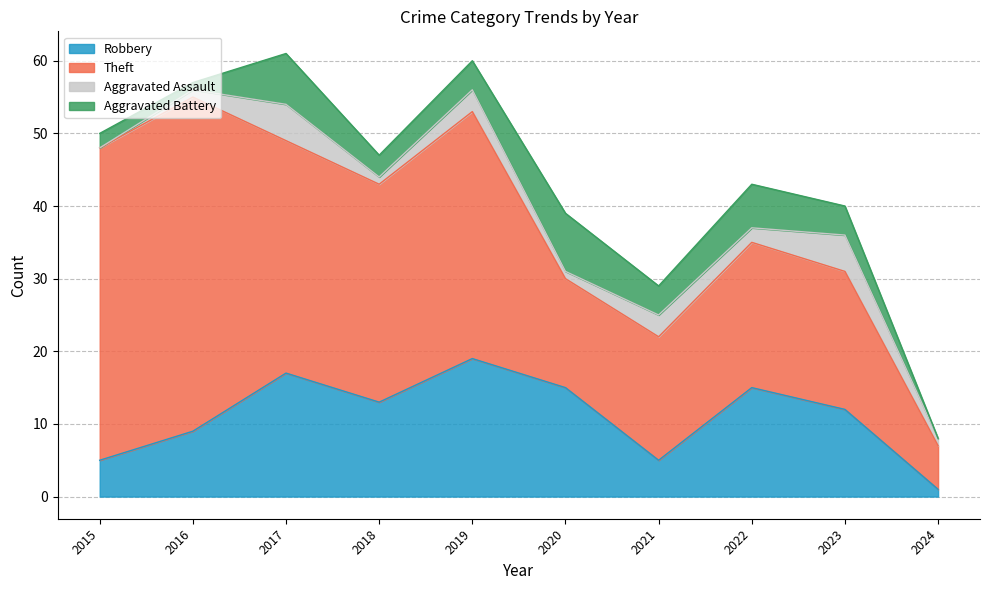

How many lines are shown in the chart?

4